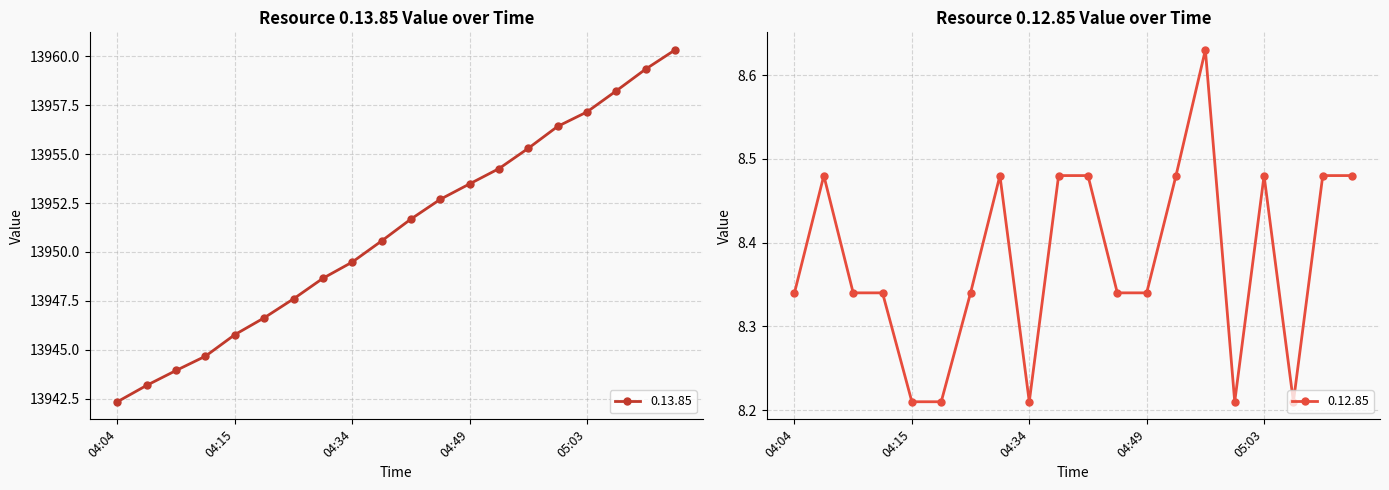

How many interior local valleys does the 0.12.85 series have?

3